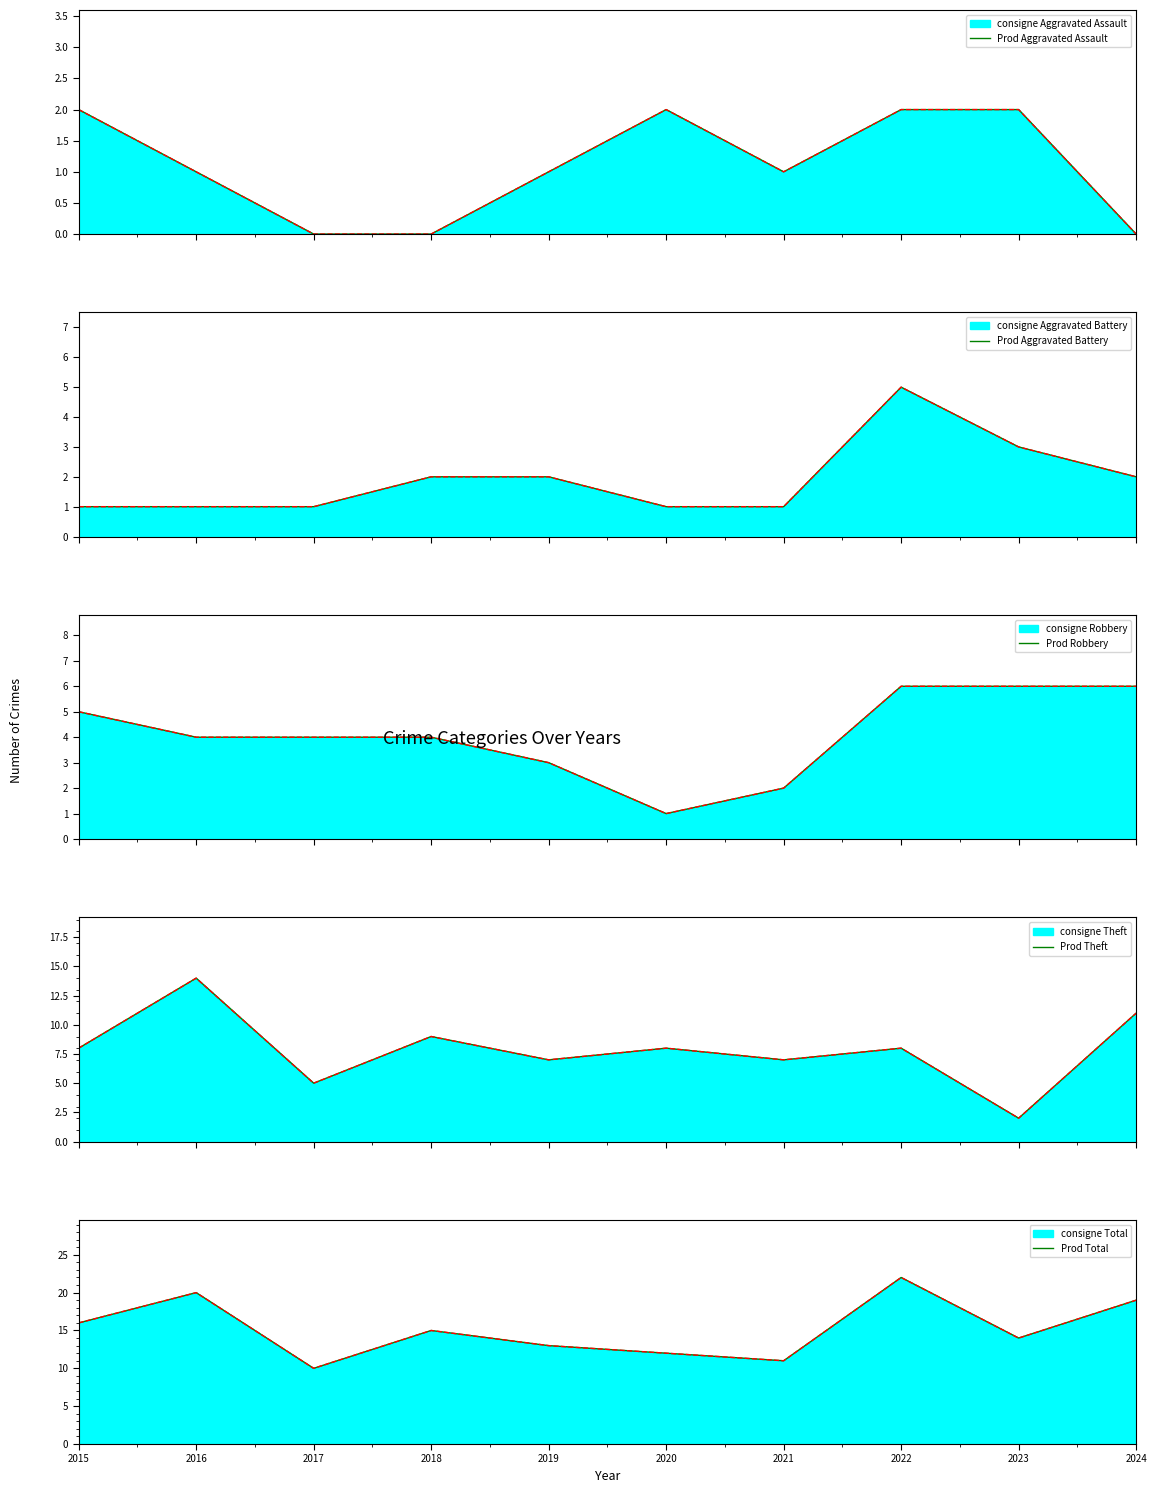

How many times do Theft and Aggravated Battery cross each other?

2